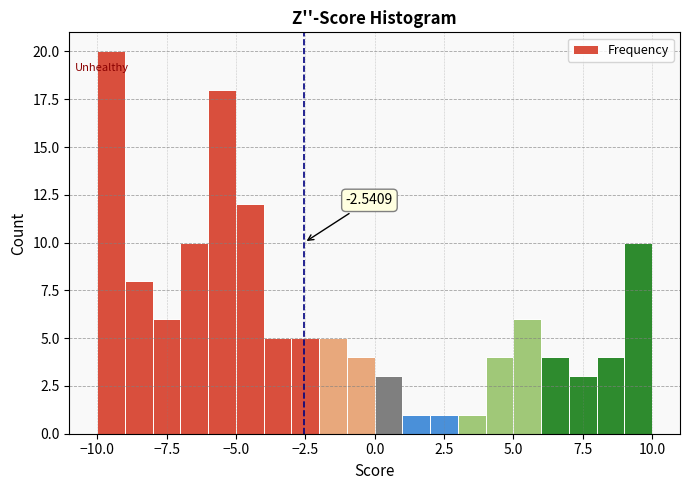

Around what value on the x-axis is the tallest bar? Give the approximate position of its centre, as read against the axis.

-9.5